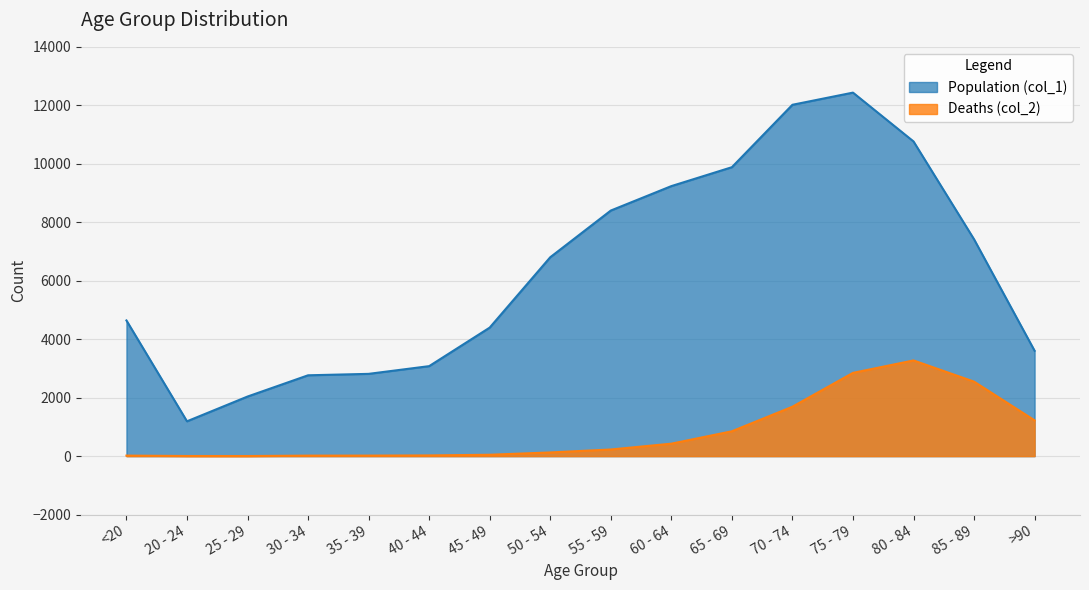

True or false: Population (col_1) has a value of 9883 at 65 - 69.

True